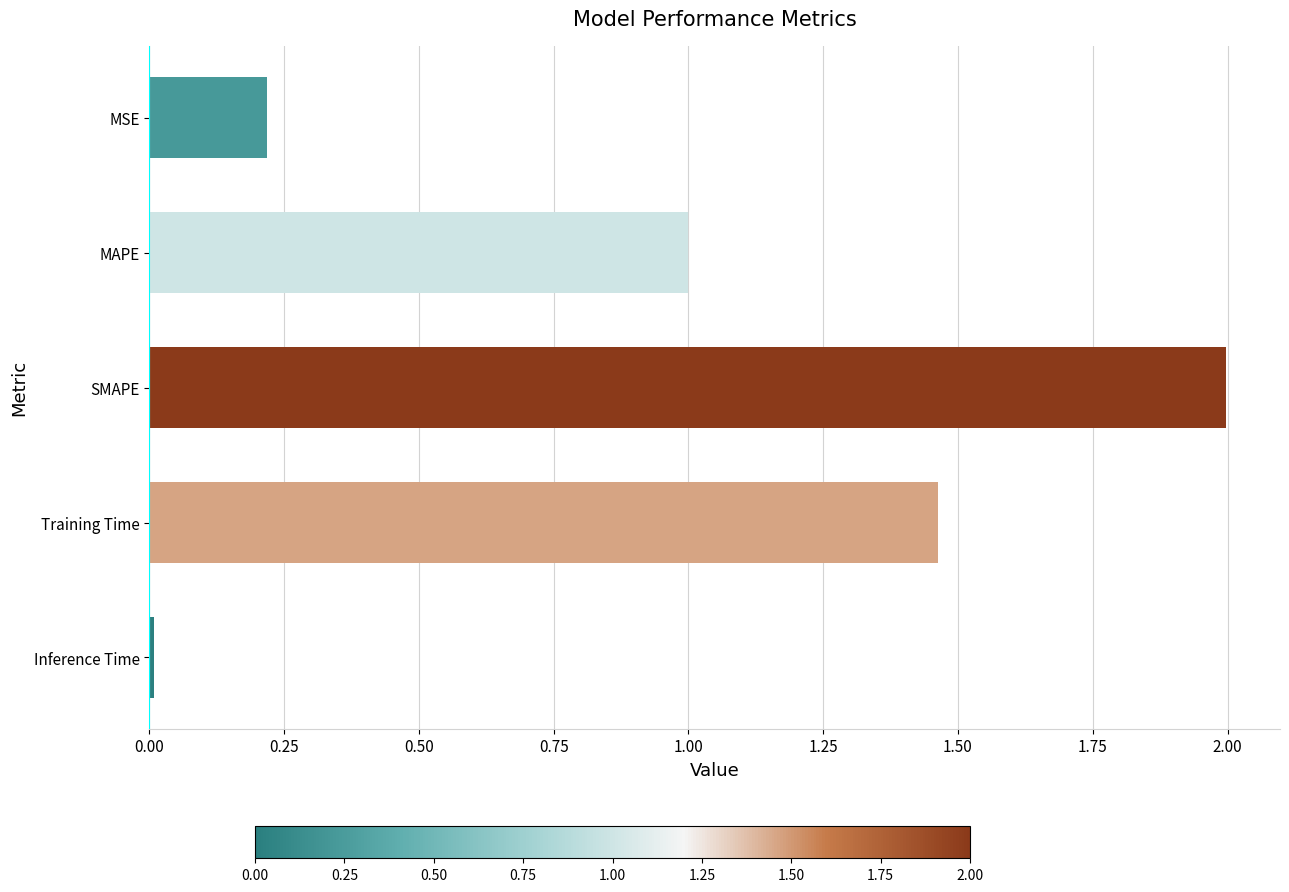

What is the label of the 2nd bar from the bottom?

Training Time